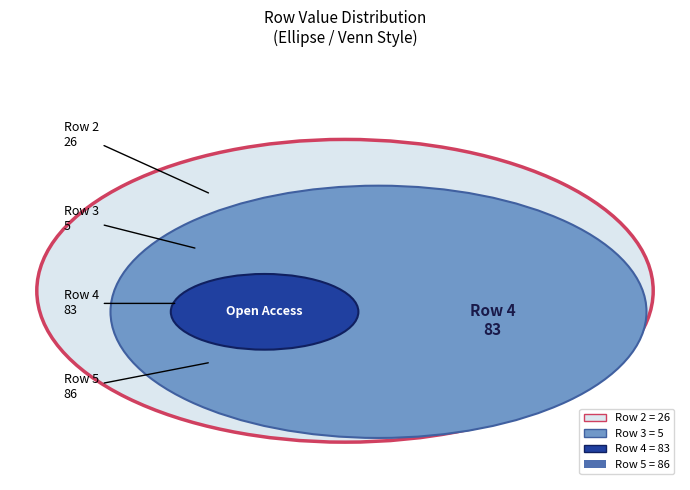

Is it true that 0 is 0% of the pie?

True